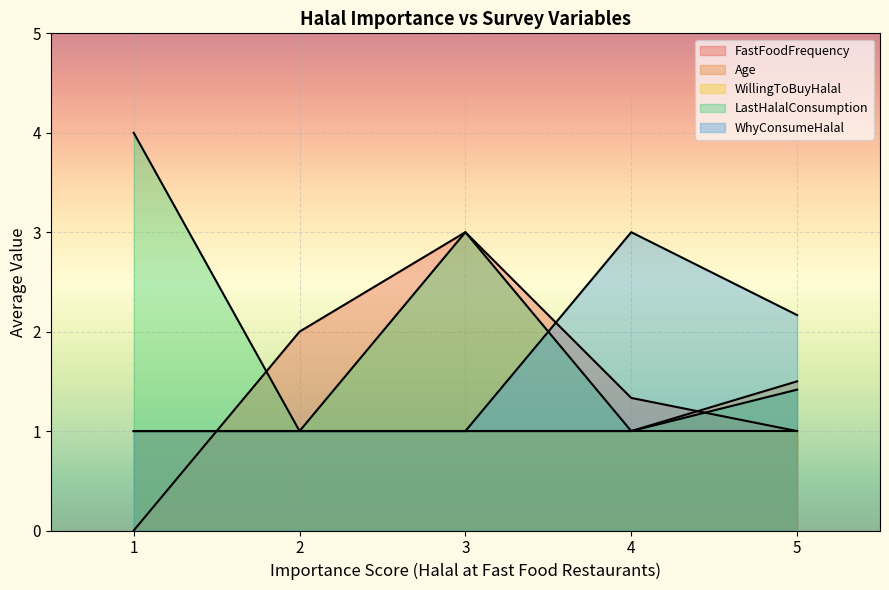

In FastFoodFrequency, how many points are lower than both neighbors (excluding endpoints)?

0